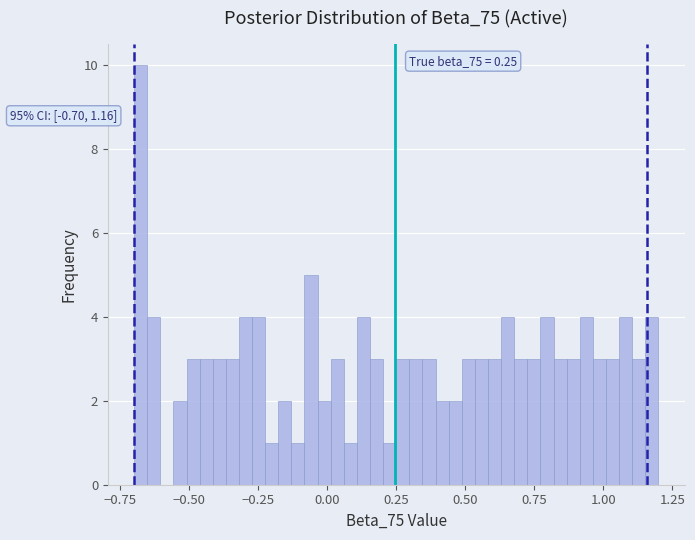

Around what value on the x-axis is the tallest bar? Give the approximate position of its centre, as read against the axis.

-0.70